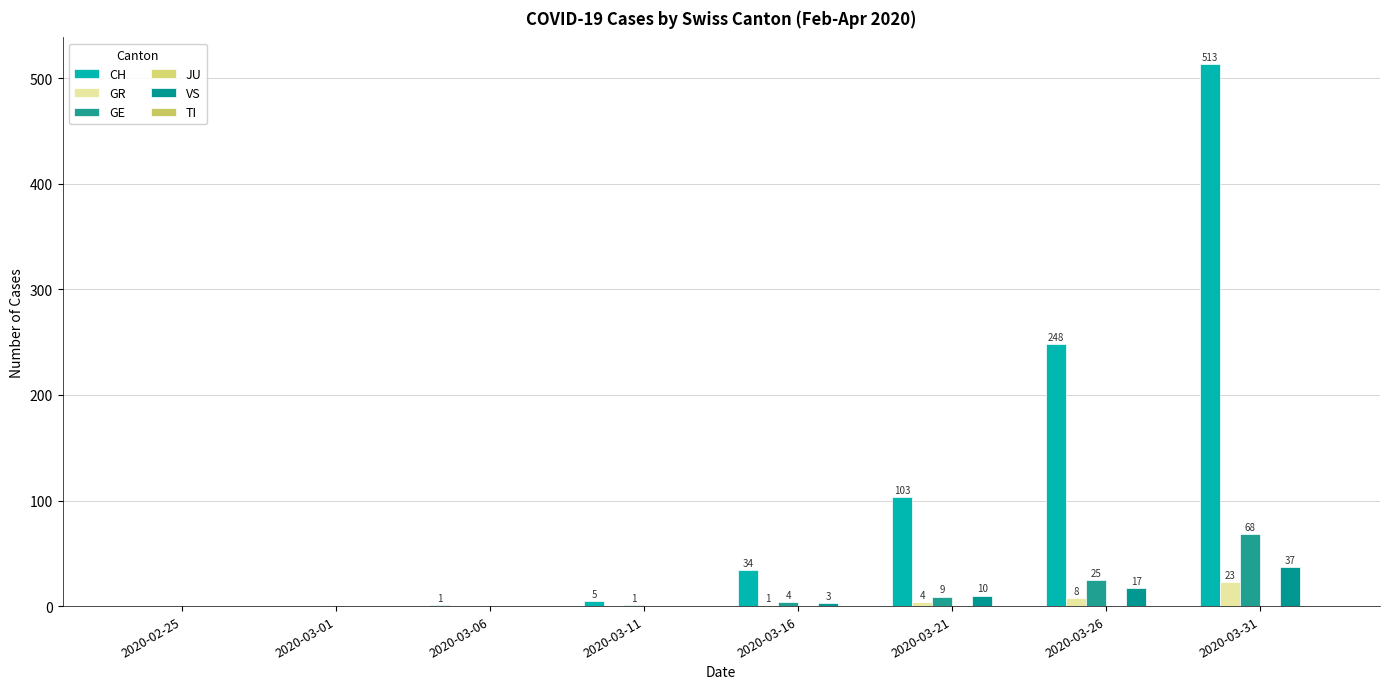

Reading right to left, list all the values displayed in this chart.

CH: 513	248	103	34	5	1	0	0
GR: 23	8	4	1	0	0	0	0
GE: 68	25	9	4	1	0	0	0
JU: 0	0	0	0	0	0	0	0
VS: 37	17	10	3	0	0	0	0
TI: 0	0	0	0	0	0	0	0